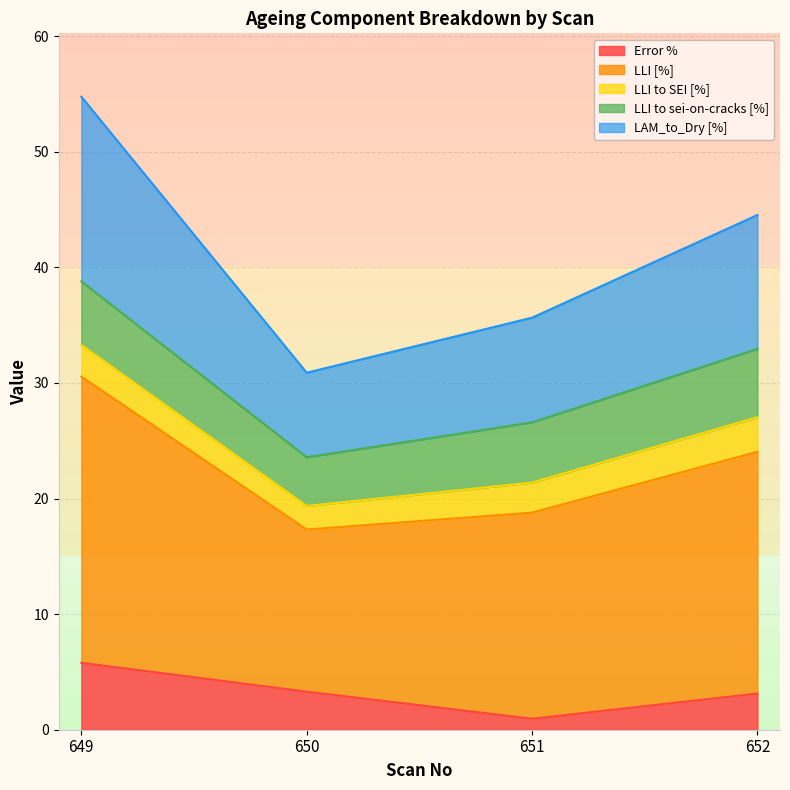

True or false: LLI [%] and Error % cross at least once.

False